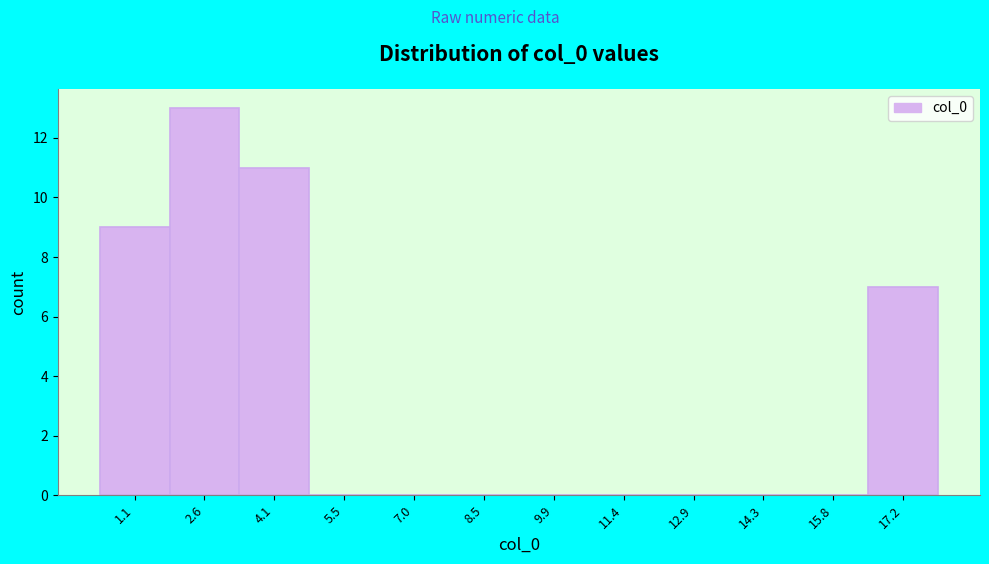

Reading left to right, extract all data points from this chart.

1.1=9	2.6=13	4.1=11	5.5=0	7.0=0	8.5=0	9.9=0	11.4=0	12.9=0	14.3=0	15.8=0	17.2=7